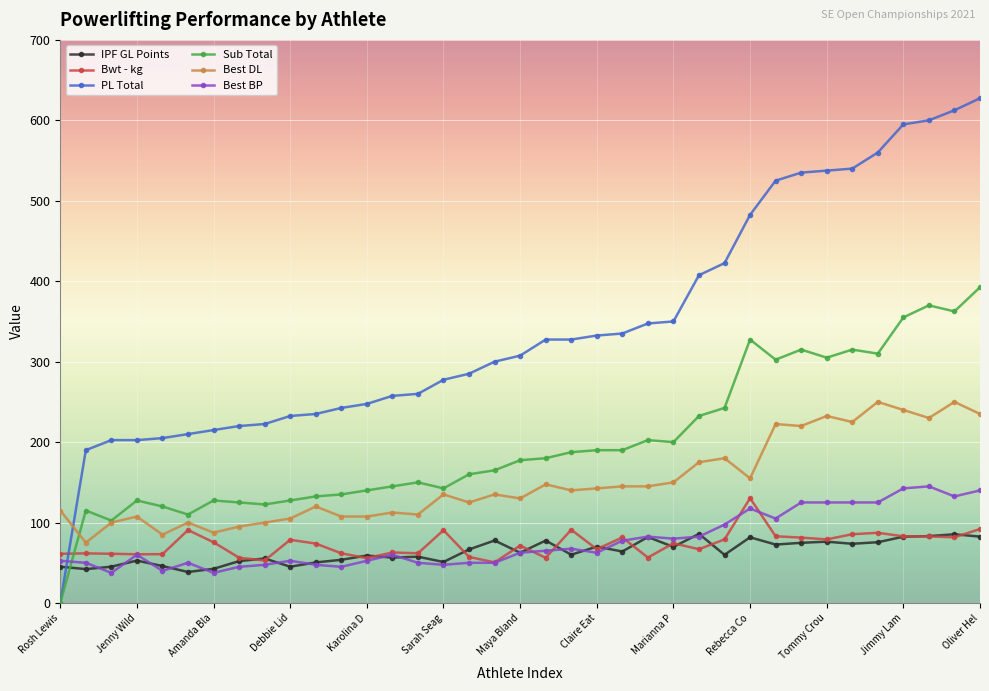

What is the maximum value for PL Total?

627.5